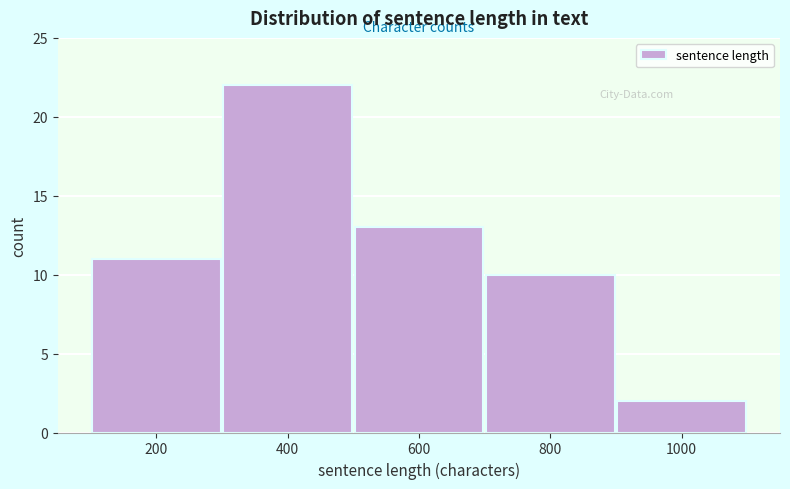

Which range on the x-axis has the tallest bar?

300 to 500